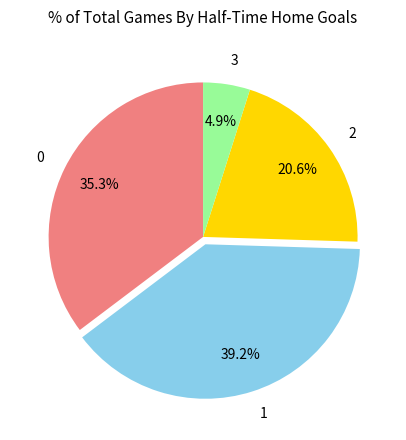

To the nearest percent, what percentage of the pie is 0?

35%